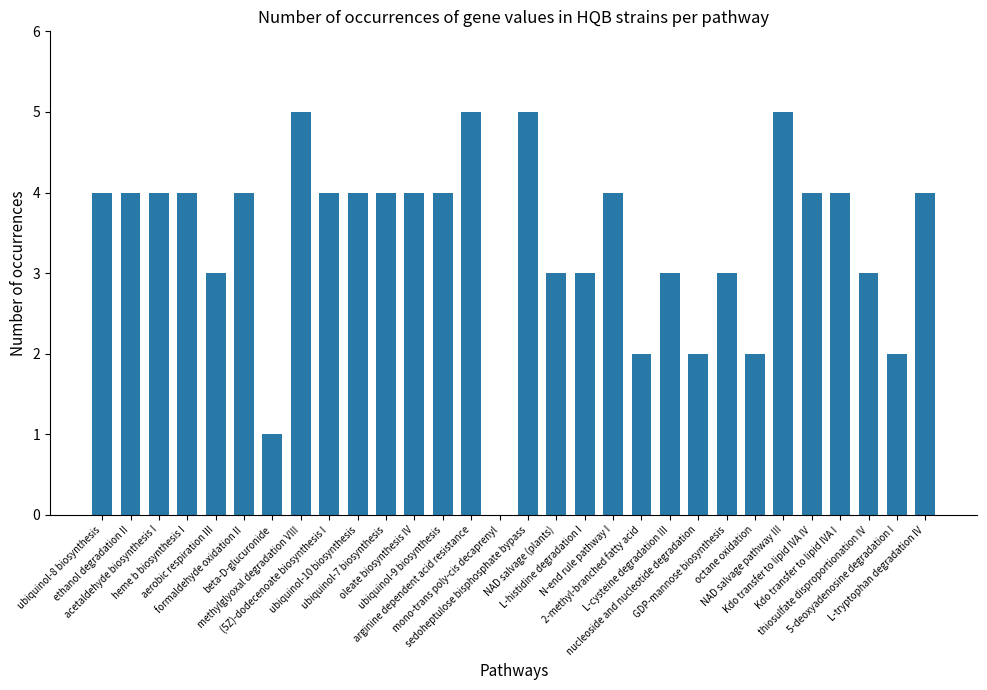

What is the change in value from methylglyoxal degradation VIII to ubiquinol-10 biosynthesis?

-1